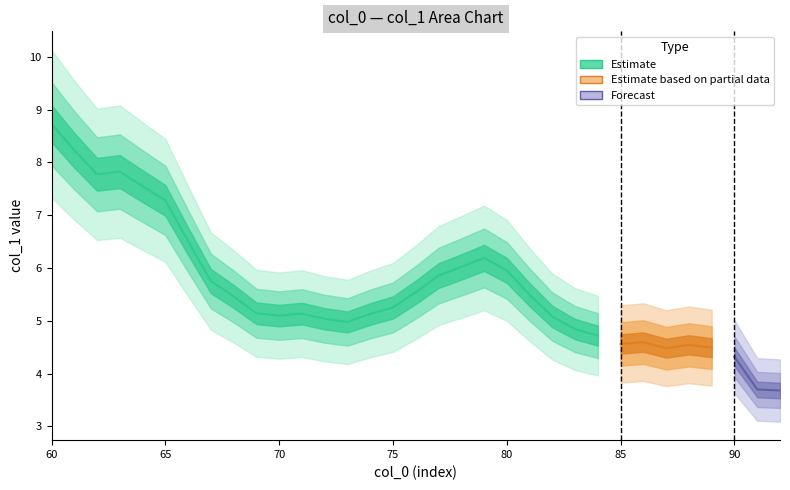

Rank the categories by value from lowest to highest.

92, 91, 90, 87, 89, 88, 85, 86, 84, 83, 73, 72, 82, 70, 74, 71, 69, 75, 68, 81, 76, 67, 77, 80, 78, 79, 66, 65, 64, 62, 63, 61, 60